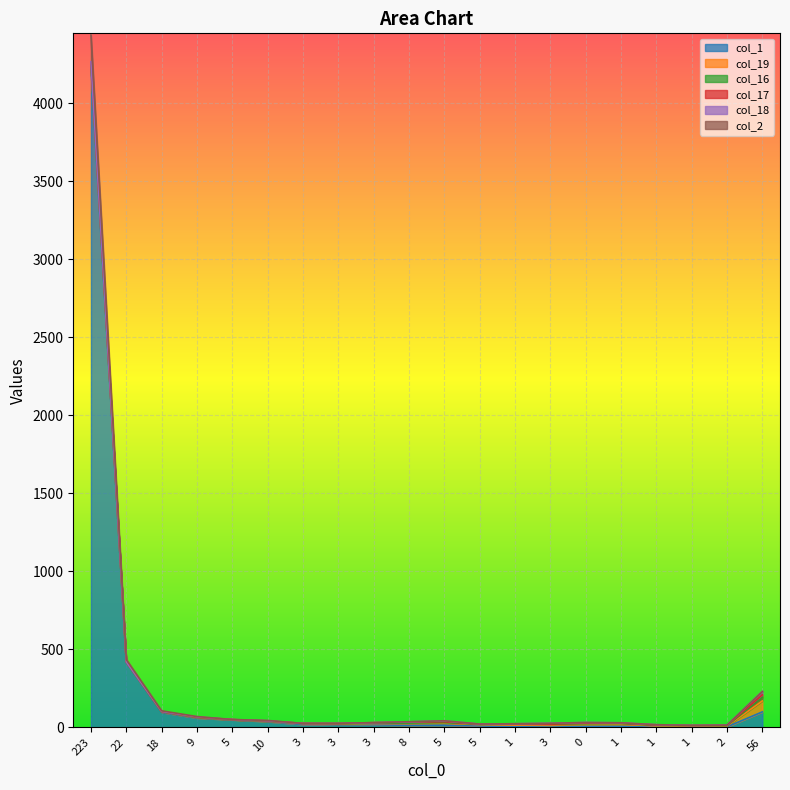

Is it true that col_2 equals 107 at 56?

False